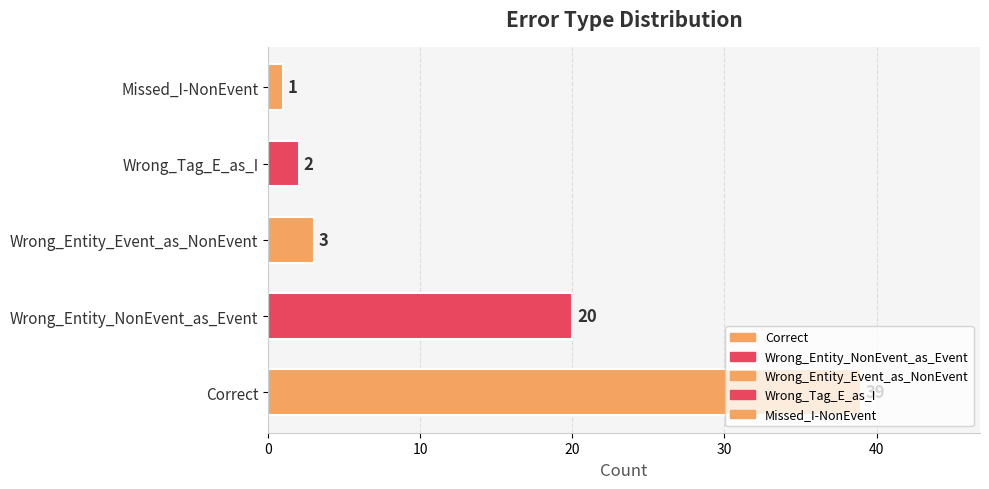

What is the change in value from Wrong_Entity_NonEvent_as_Event to Wrong_Entity_Event_as_NonEvent?

-17